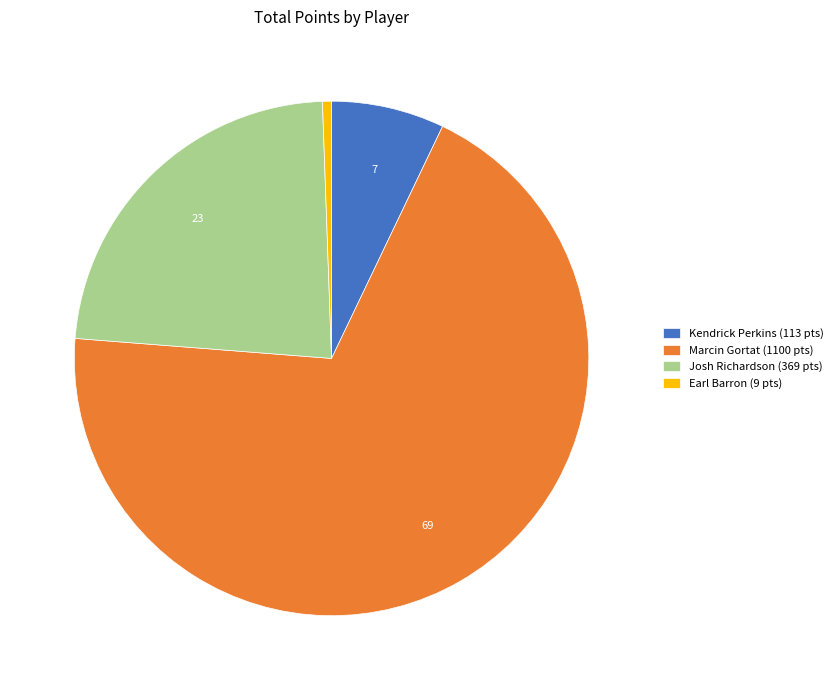

Is it true that Marcin Gortat (1100 pts) is 77% of the pie?

False